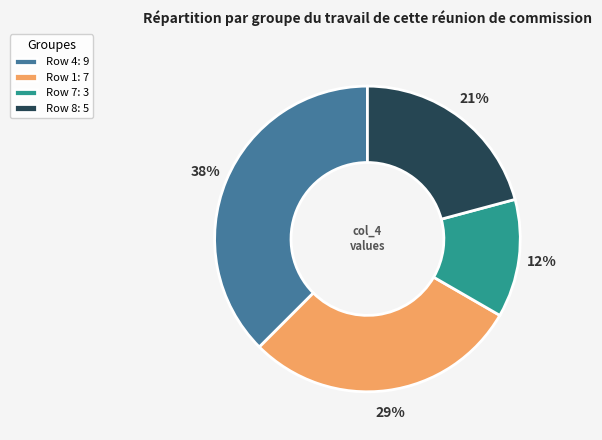

Which category has the smallest portion of the pie?

Row 7: 3